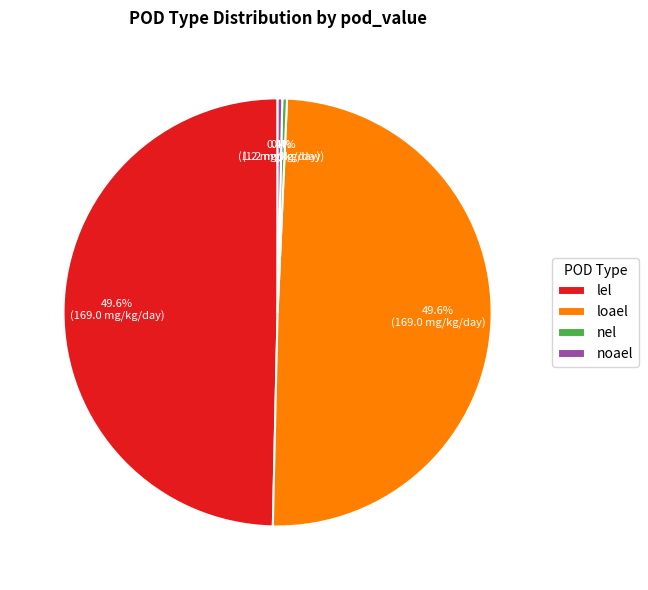

True or false: lel accounts for 63% of the total.

False